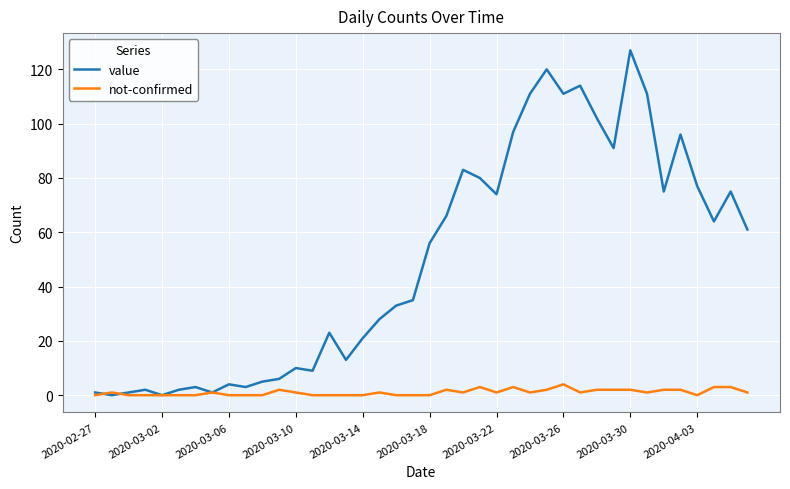

What is the maximum value for value?

127